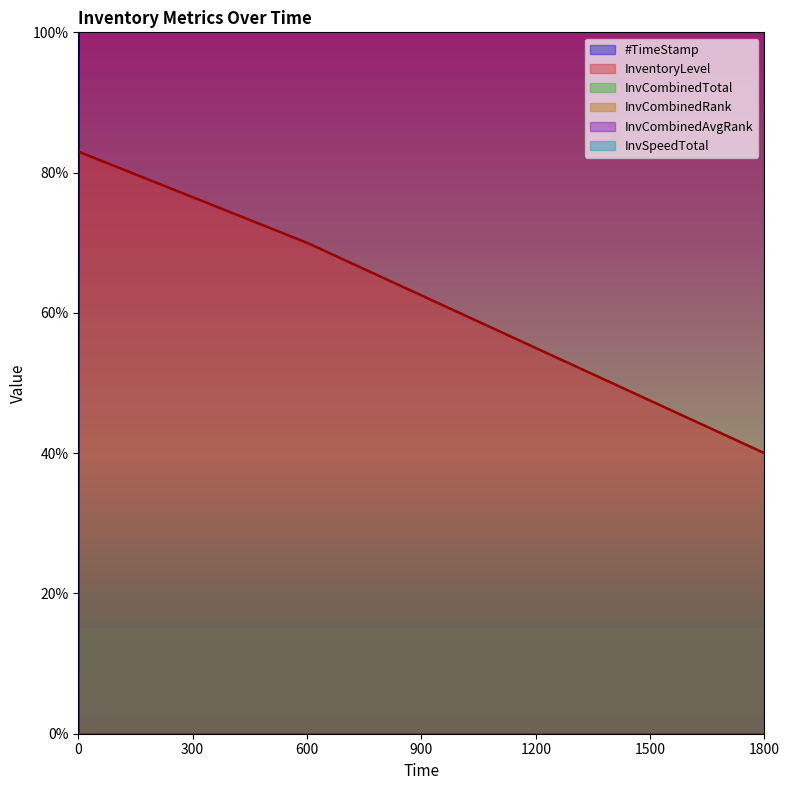

Does the chart display data point markers on the line(s)?

No